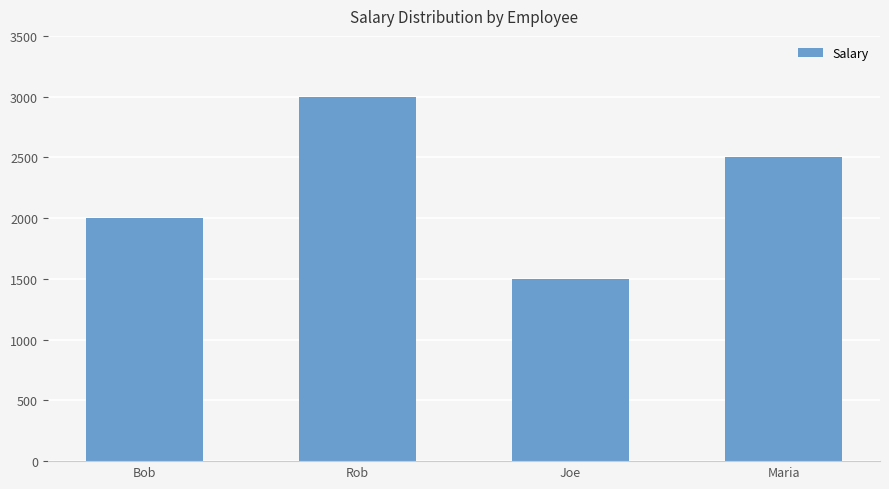

At which label is the value closest to 2250?

Bob